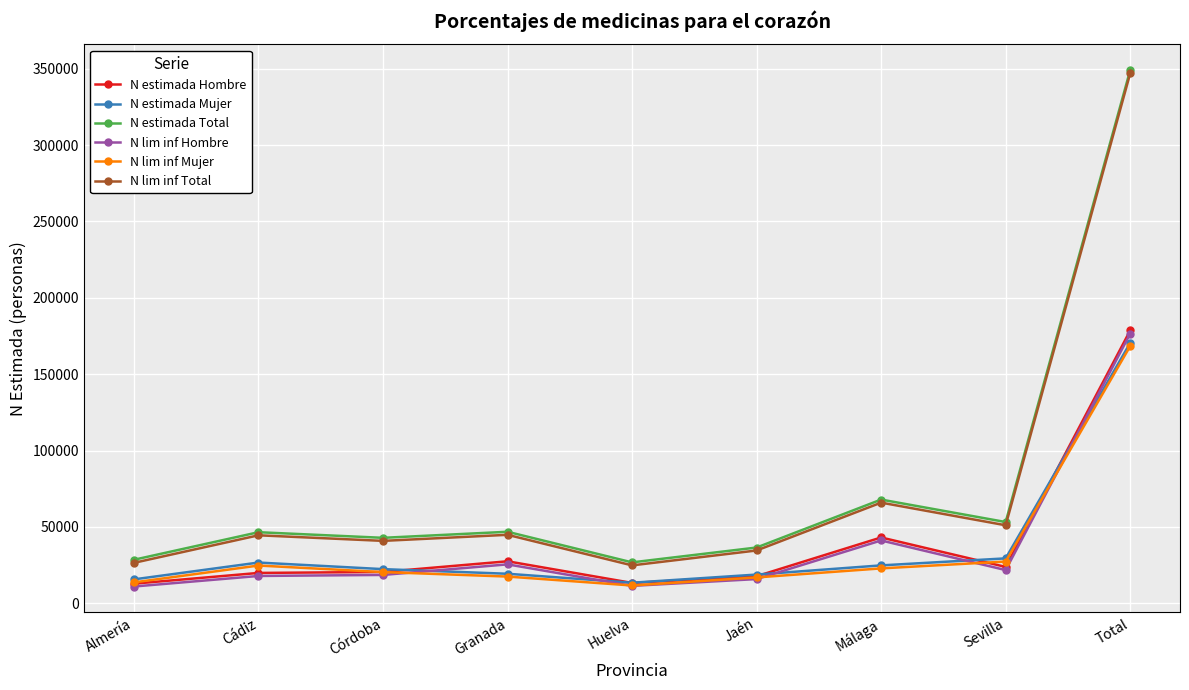

Is it true that N estimada Mujer equals 43668 at Cádiz?

False